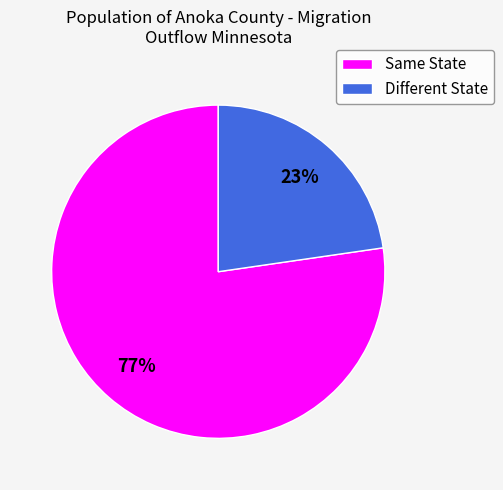

Is there any slice that represents more than half of the pie?

Yes